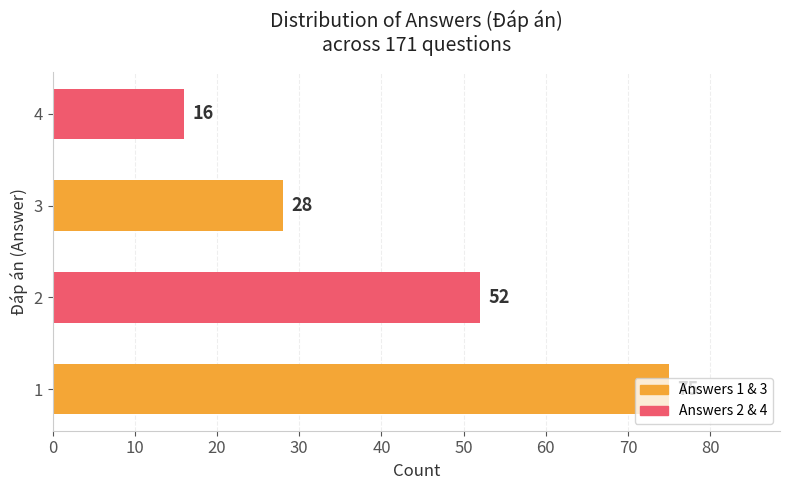

What is the average value?

43